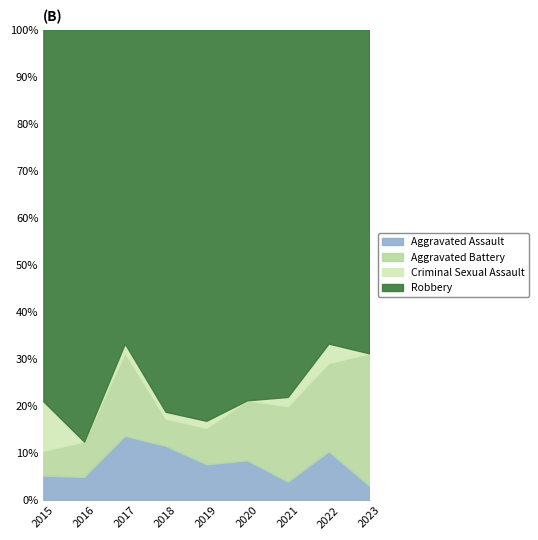

True or false: Aggravated Assault has a value of 3.1 at 2017.

False